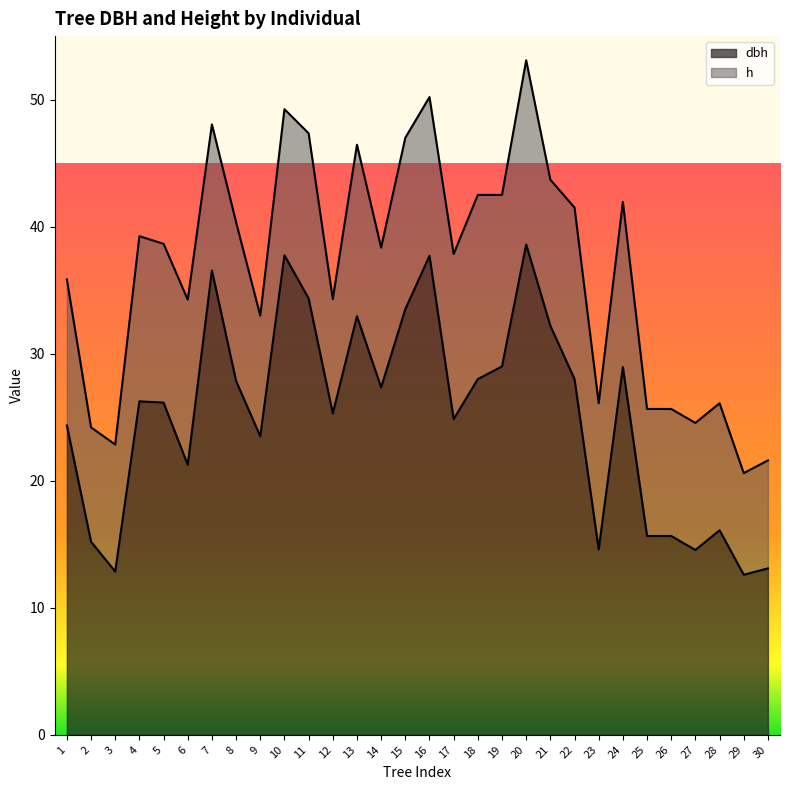

Does the chart have visible grid lines?

No